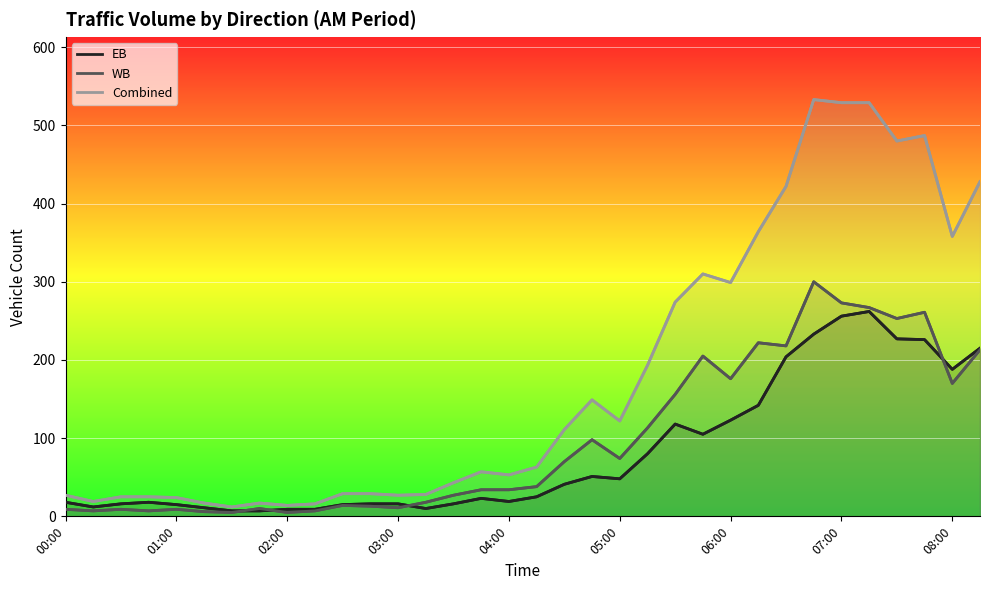

Which series has the widest spread of values?

Combined